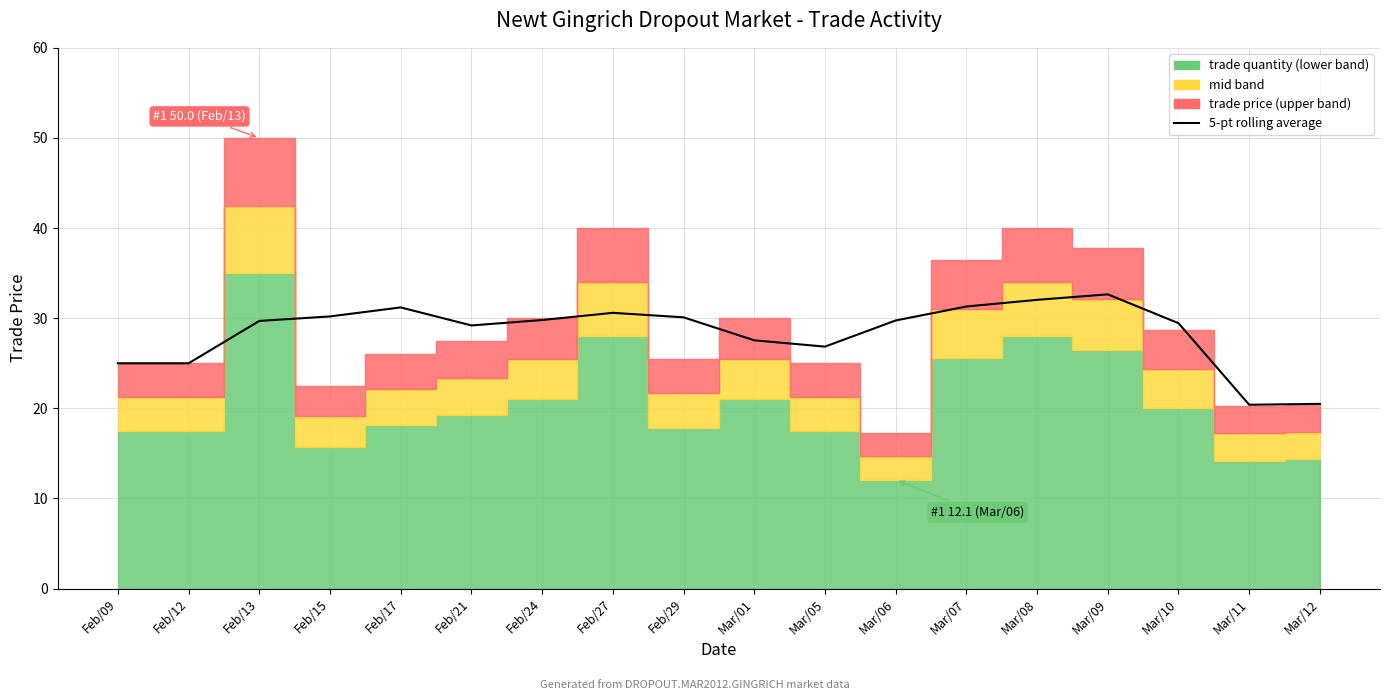

At which label is the value closest to 26?

Mar/05